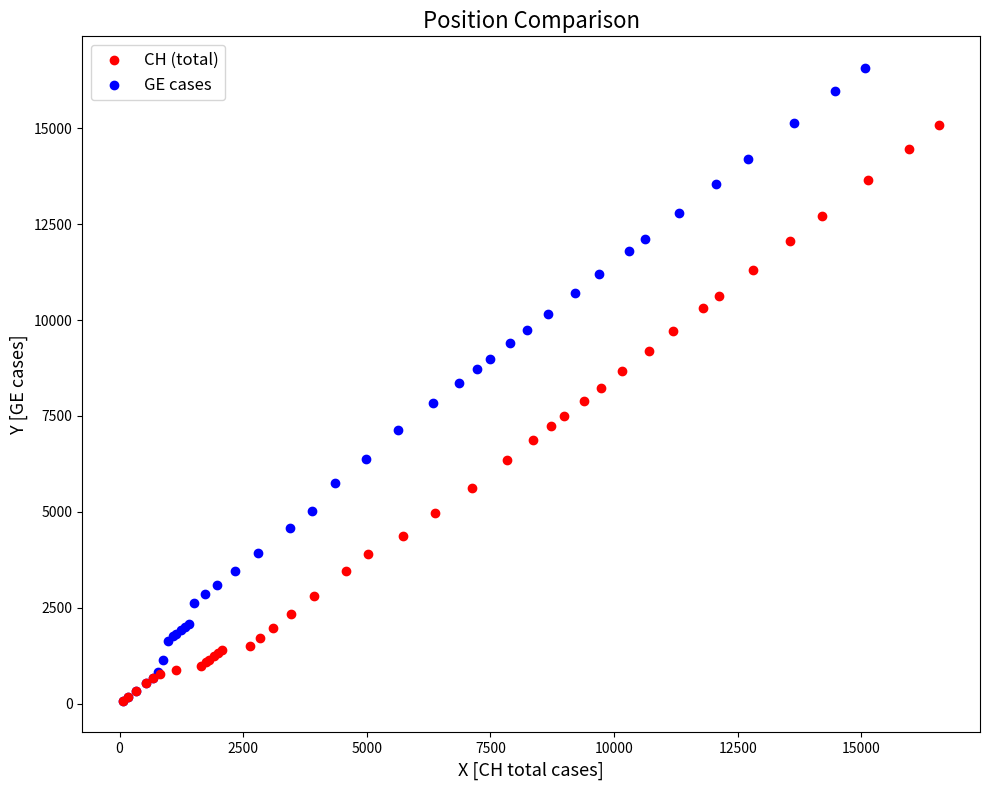

Which series has the widest spread of Y values?

GE cases